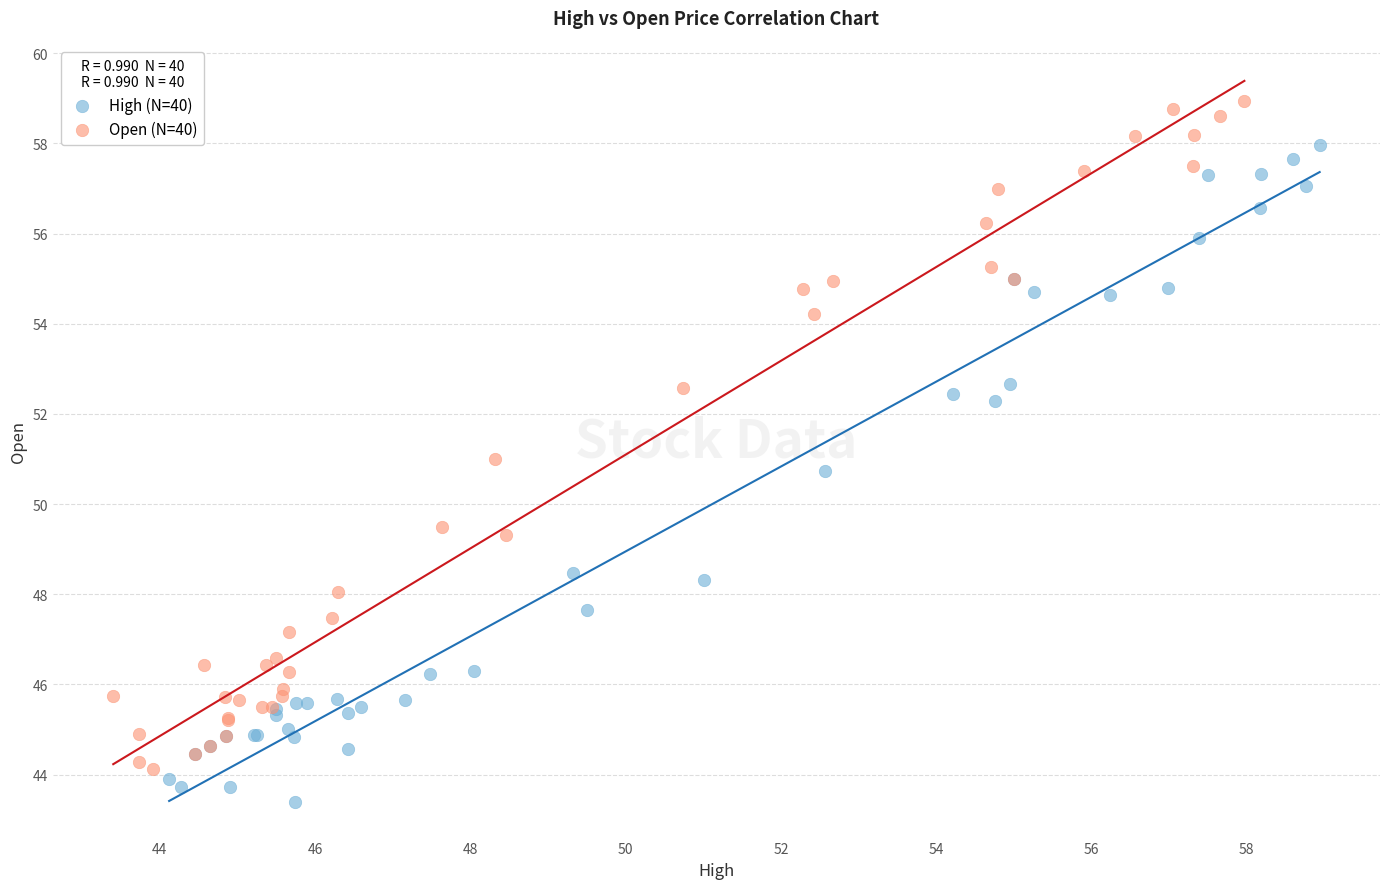

Which series has the widest spread of Y values?

Open (N=40)